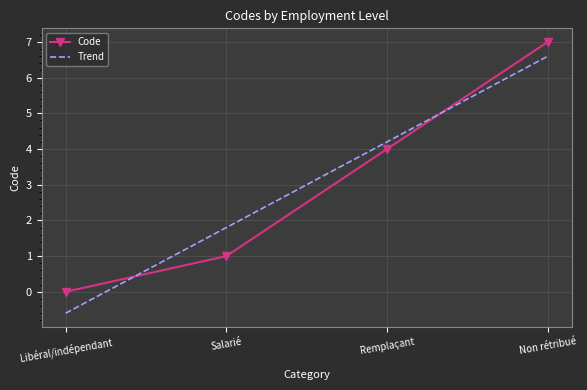

Is the value of Trend at Remplaçant greater than the value of Code at Non rétribué?

No